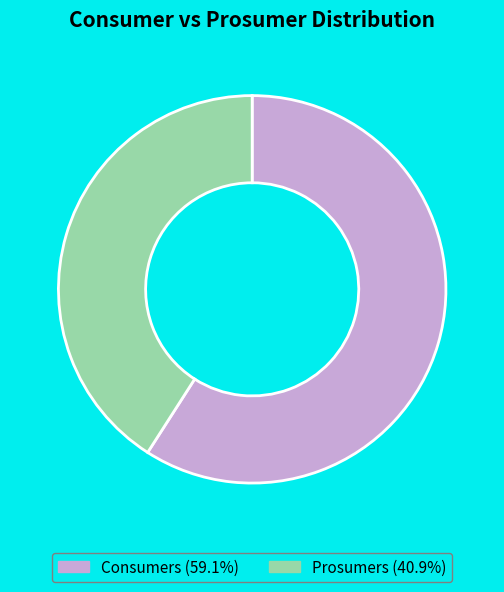

Count the number of slices in the pie.

2